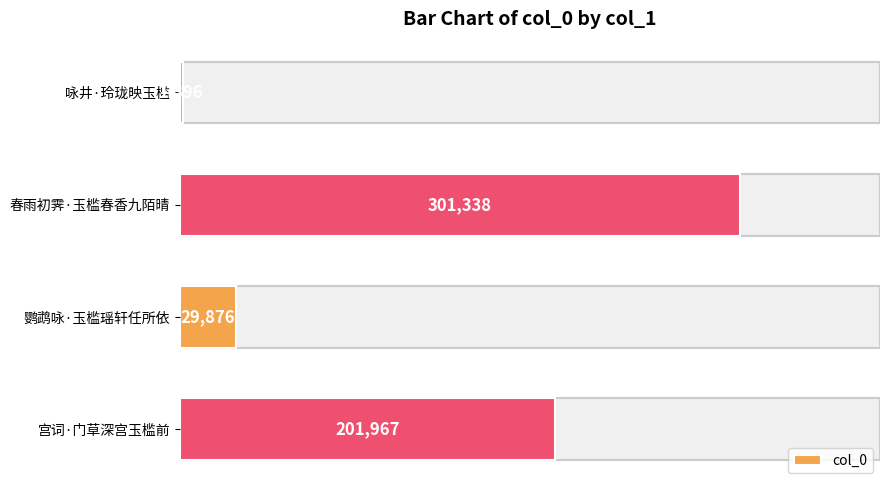

What is the change in value from 春雨初霁·玉槛春香九陌晴 to 鹦鹉咏·玉槛瑶轩任所依?

-271462